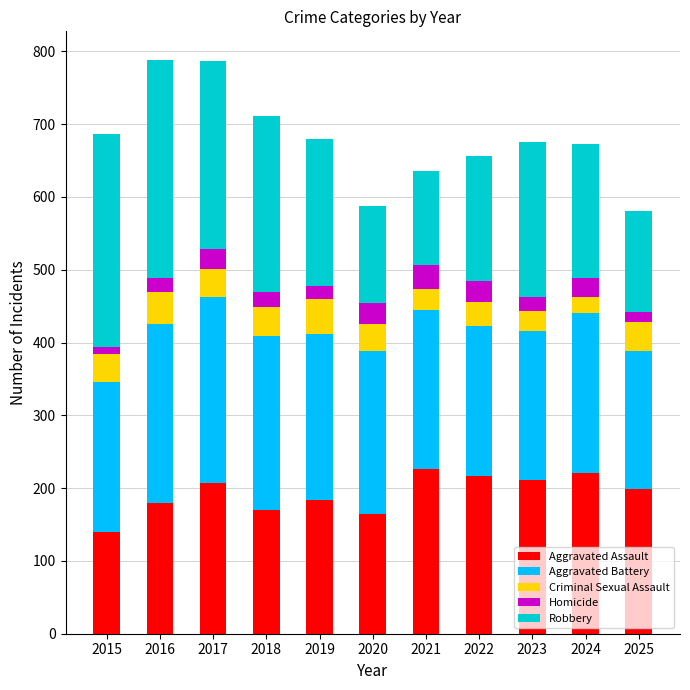

What are all the series names shown in the legend?

Aggravated Assault, Aggravated Battery, Criminal Sexual Assault, Homicide, Robbery